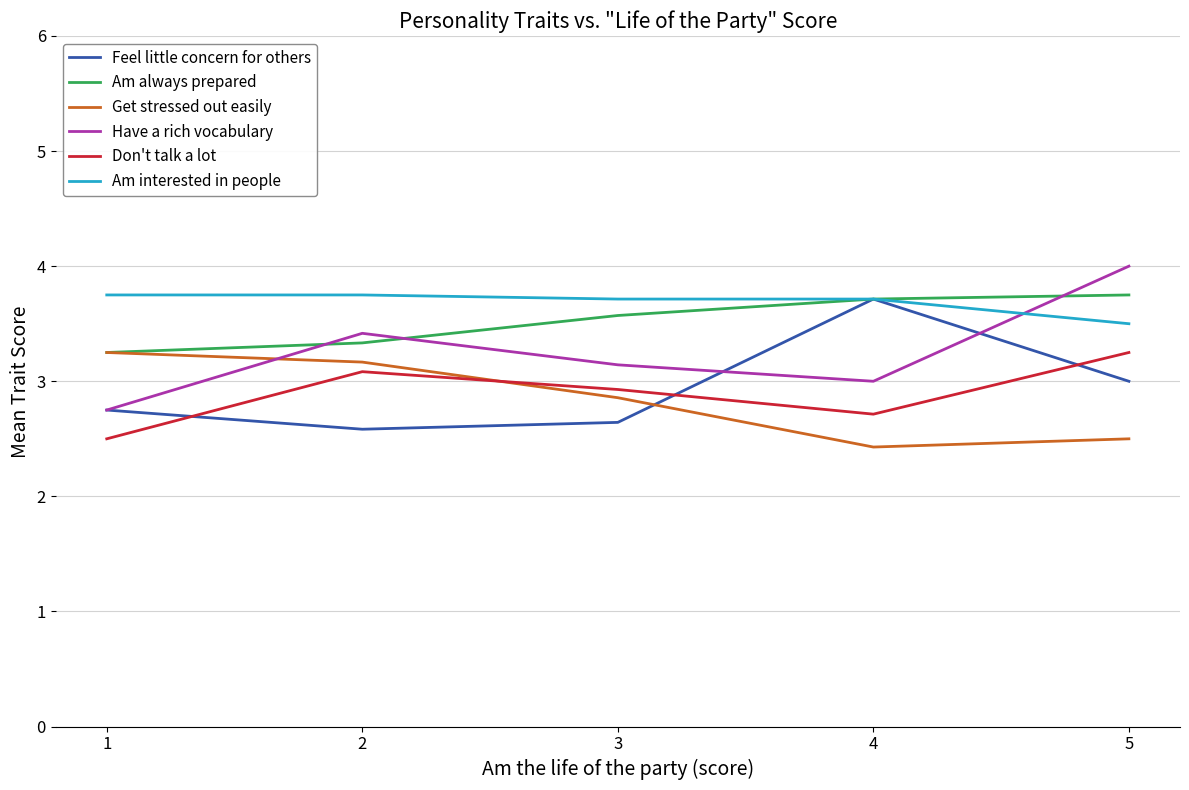

Is the value of Don't talk a lot at 1 greater than the value of Have a rich vocabulary at 3?

No